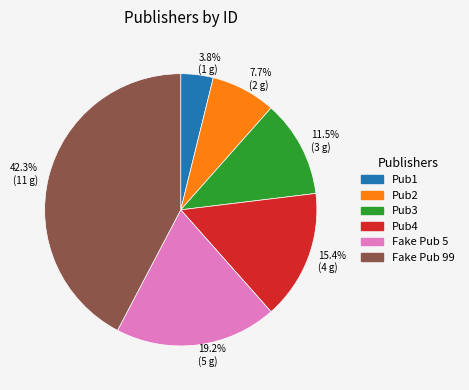

What is the smallest slice in the pie chart?

3.8% (1 g)